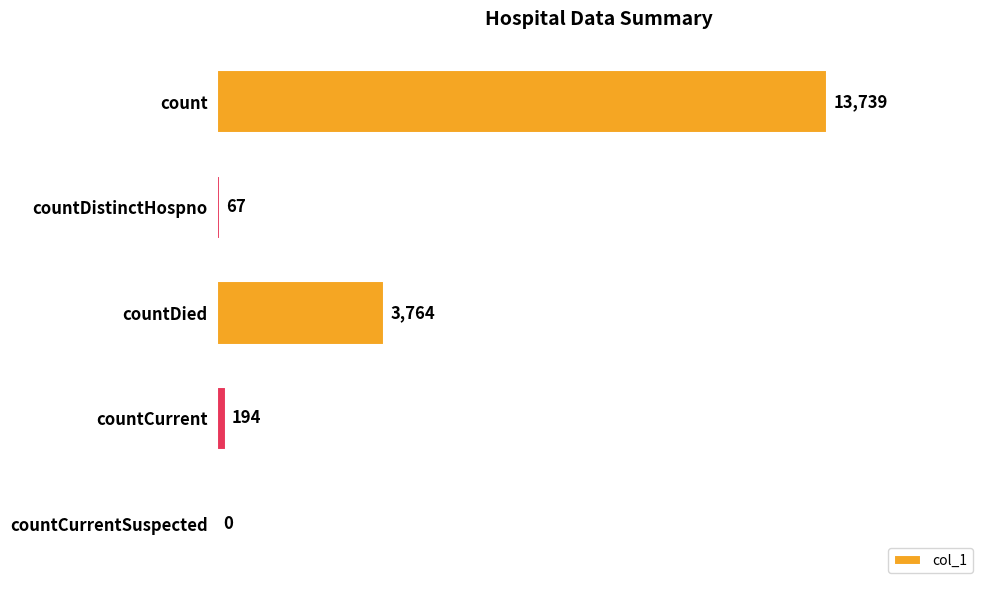

Where is the data nearest to the value 6869?

countDied